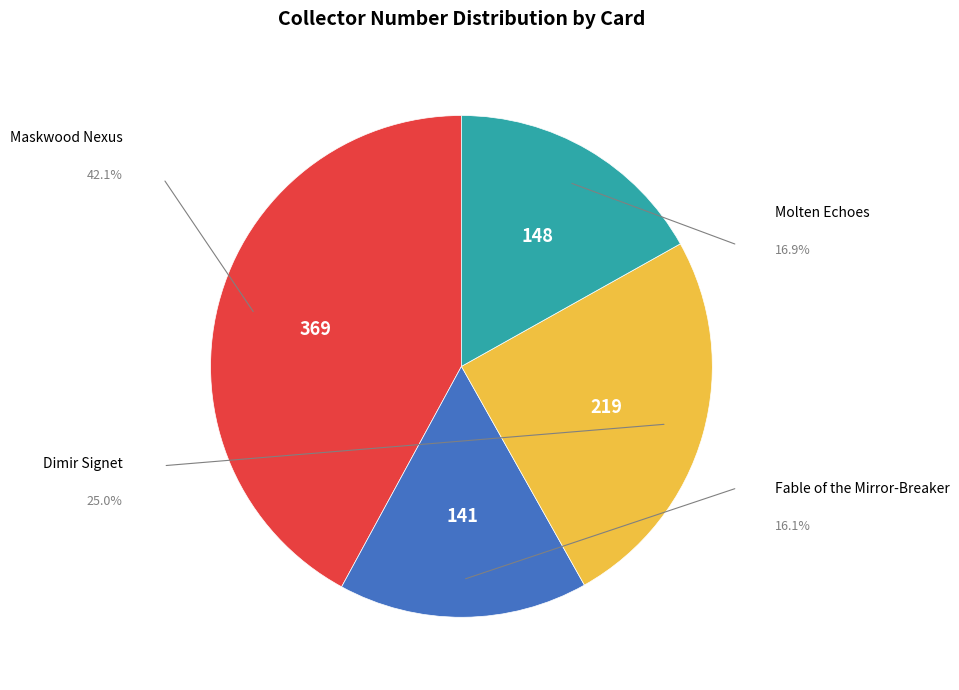

To the nearest percent, what is the difference between the largest and smallest slice percentages?

26%